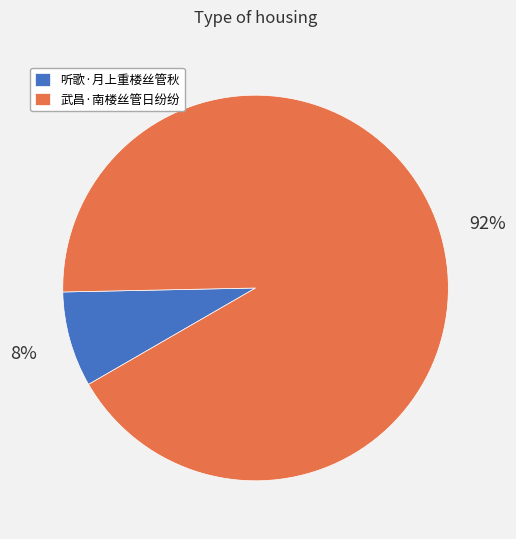

Is there any slice that represents more than half of the pie?

Yes